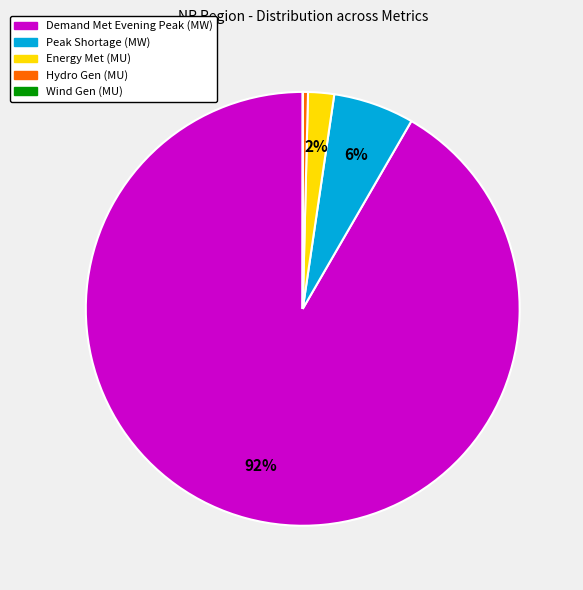

To the nearest percent, what is the difference between the largest and smallest slice percentages?

92%